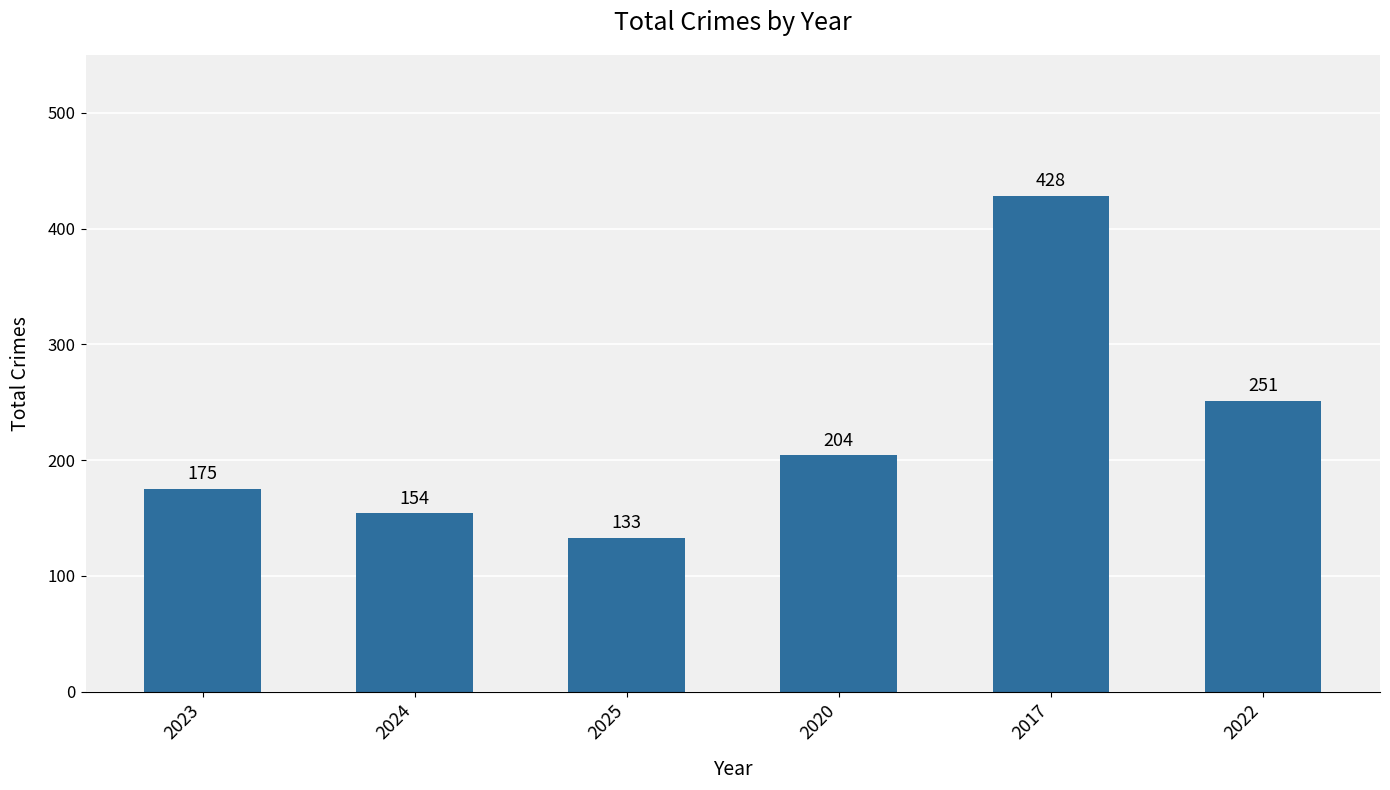

Where is the data nearest to the value 280?

2022